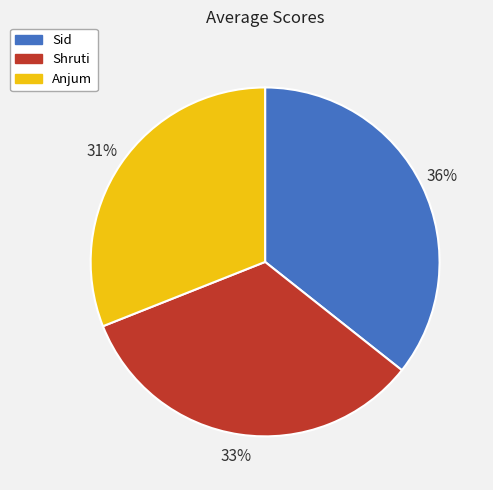

How many segments does this pie chart have?

3